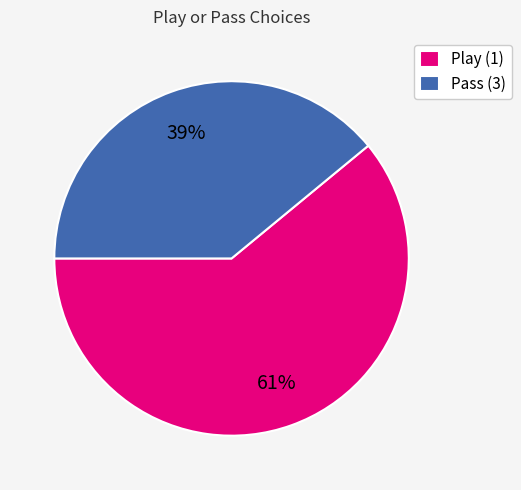

Combined, do Play (1) and Pass (3) account for over 50%?

Yes